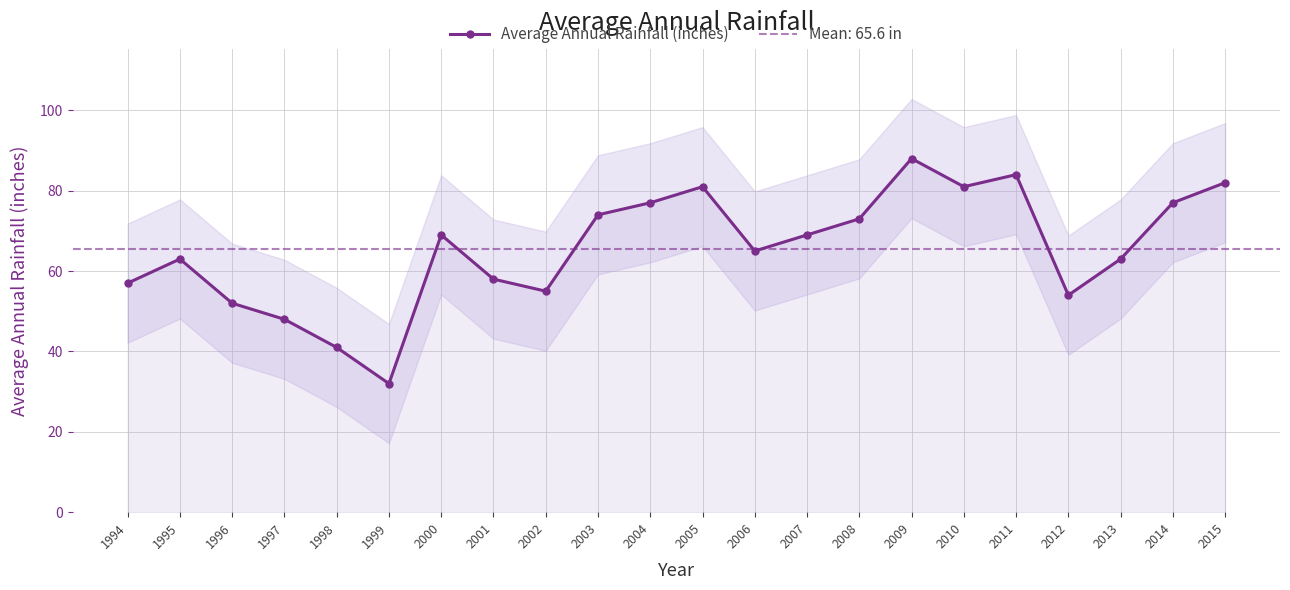

The Average Annual Rainfall (inches) series shows 50 at 2003. True or false?

False